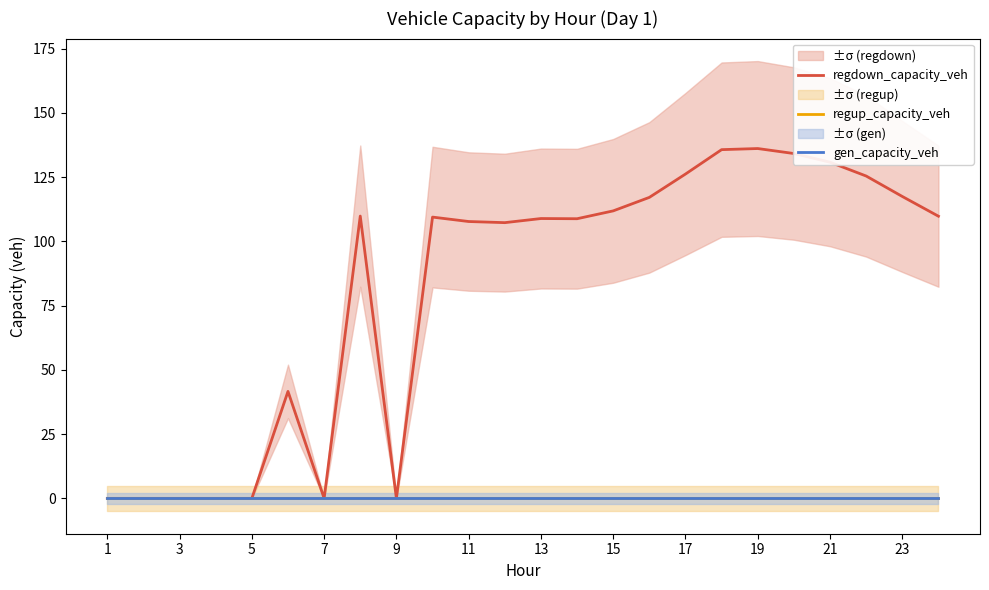

True or false: regdown_capacity_veh has a value of 108.9 at 13.

True